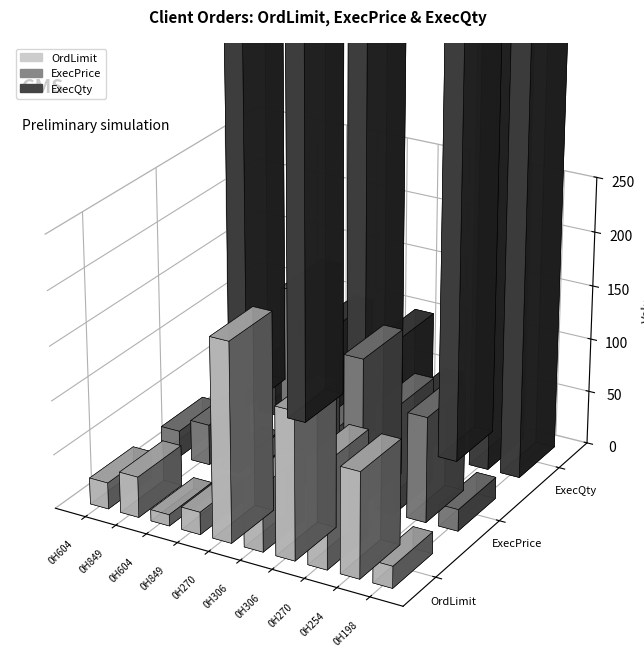

Does the chart contain any negative values?

No